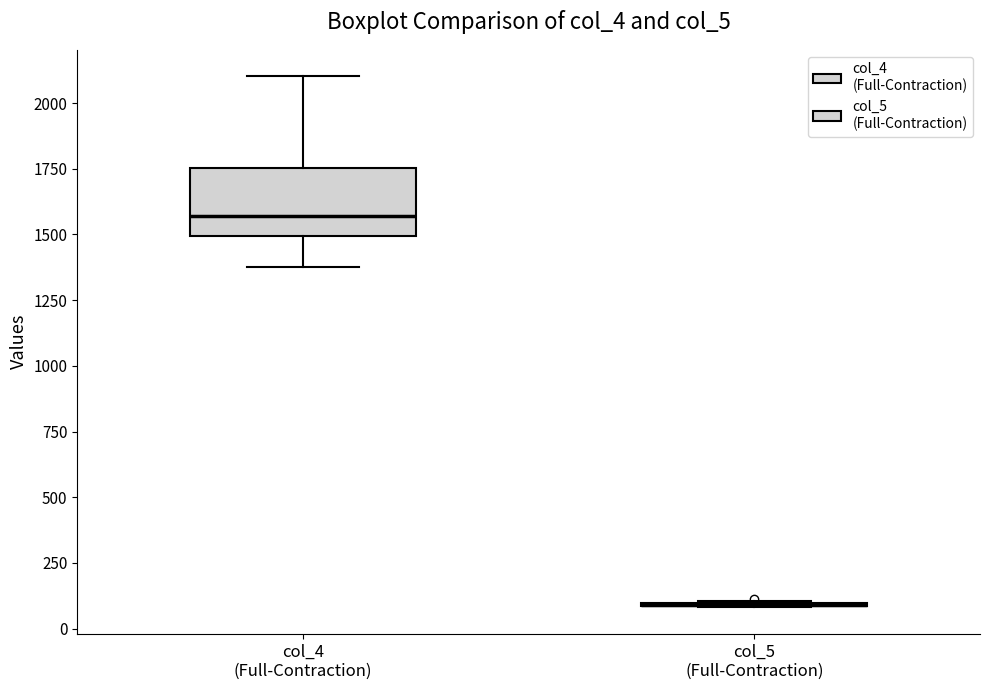

Where does the upper whisker of the box for col_4 (Full-Contraction) end on the y-axis? The values are not printed on the chart, so give them approximately, as read against the axis.

2100